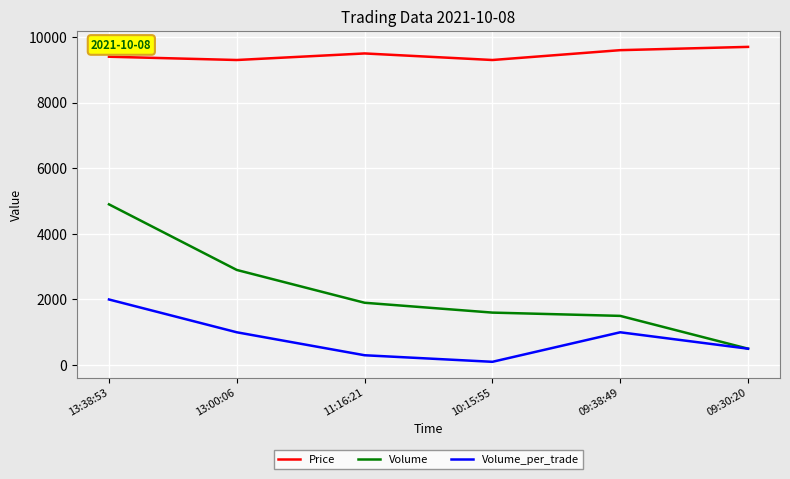

What is the sum of the Price values at 13:00:06 and 09:30:20?

19000